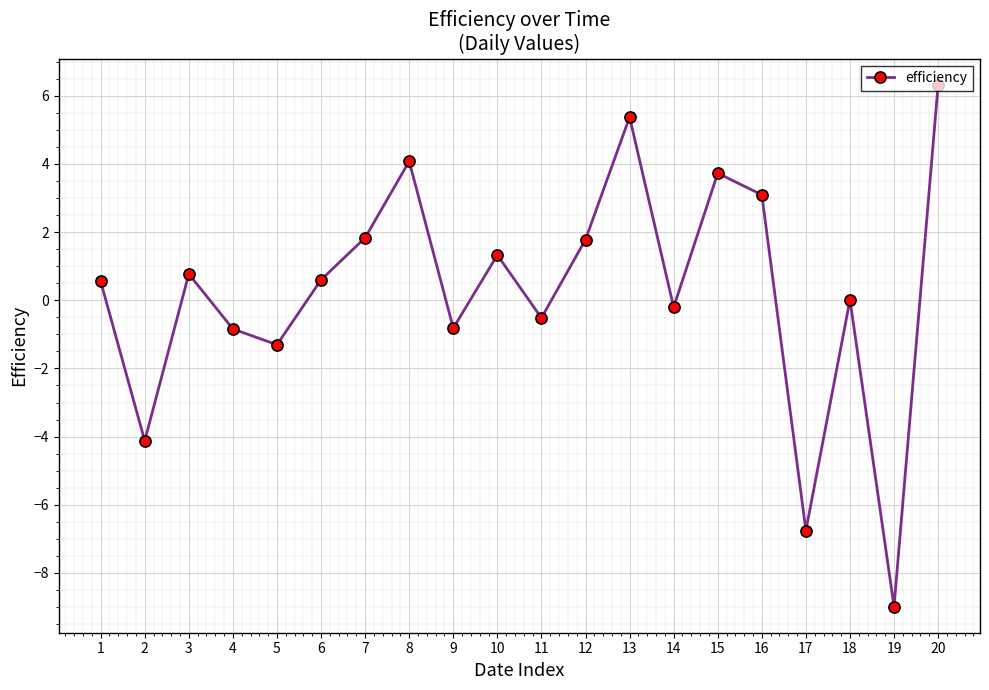

What is the difference between the maximum and minimum values?

15.3